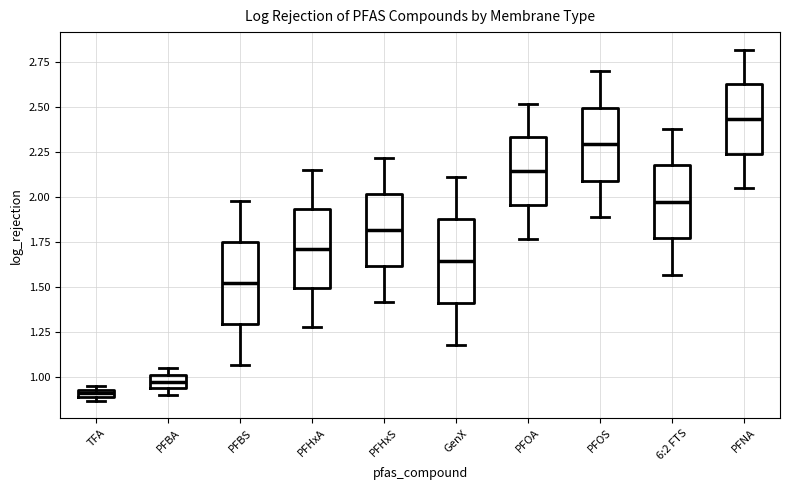

Where is the lower edge of the box for GenX on the y-axis? The values are not printed on the chart, so give them approximately, as read against the axis.

1.40